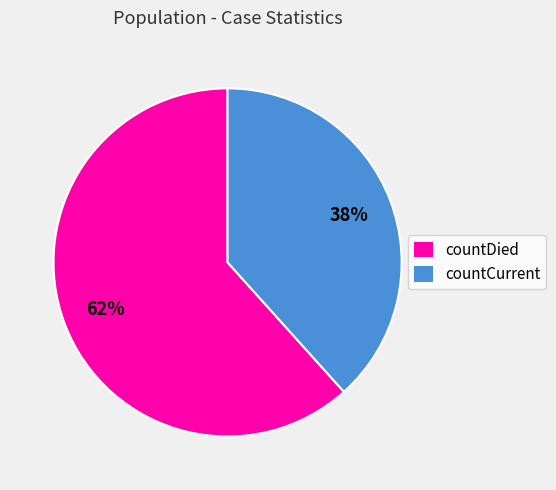

Rank the categories by value from lowest to highest.

countCurrent, countDied